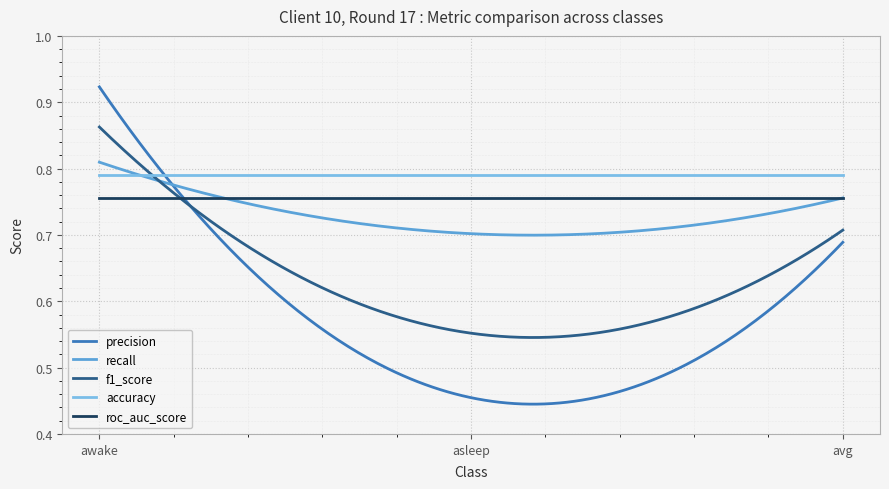

What is the sum of all roc_auc_score values?

226.7